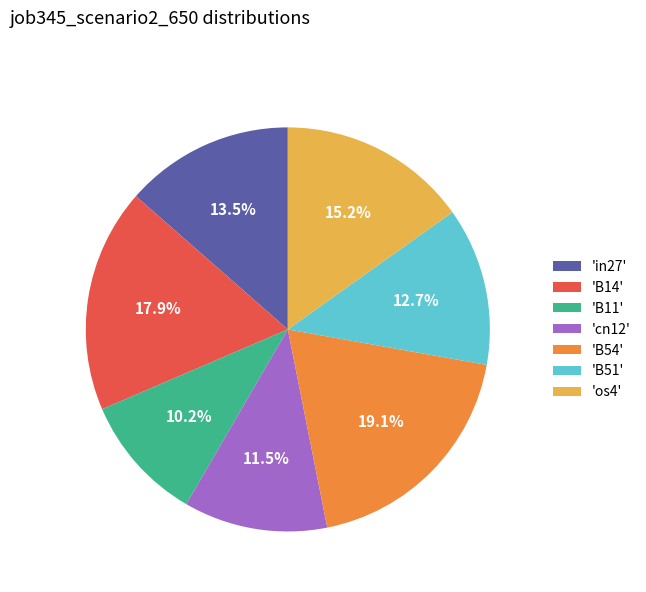

Is there a majority slice in this chart?

No